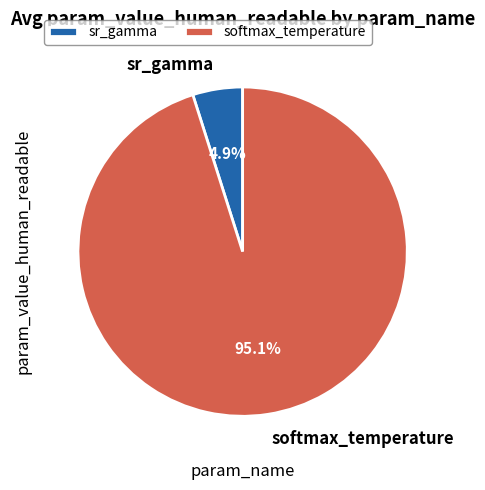

Approximately how many times larger is the value at softmax_temperature compared to sr_gamma?

19.4